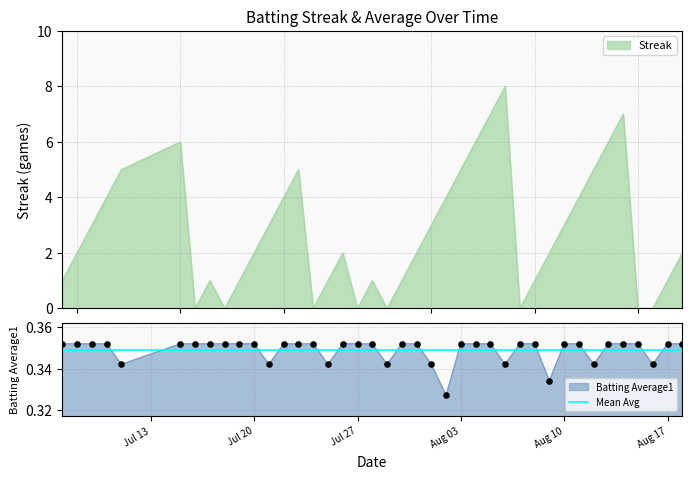

What is the total value across all series at 2010-07-19?

1.4